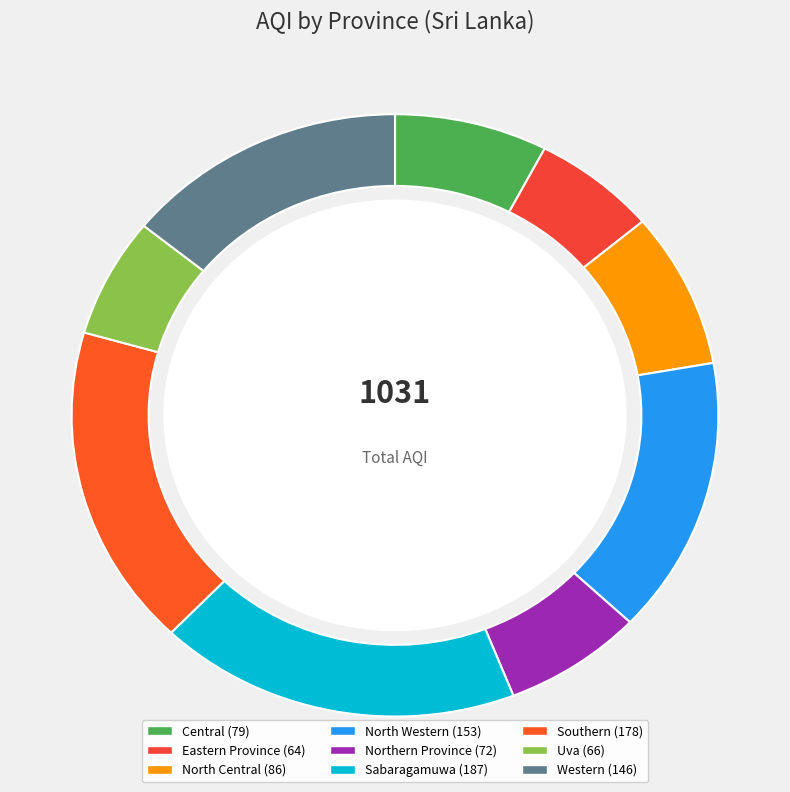

Which slice is the smallest?

Eastern Province